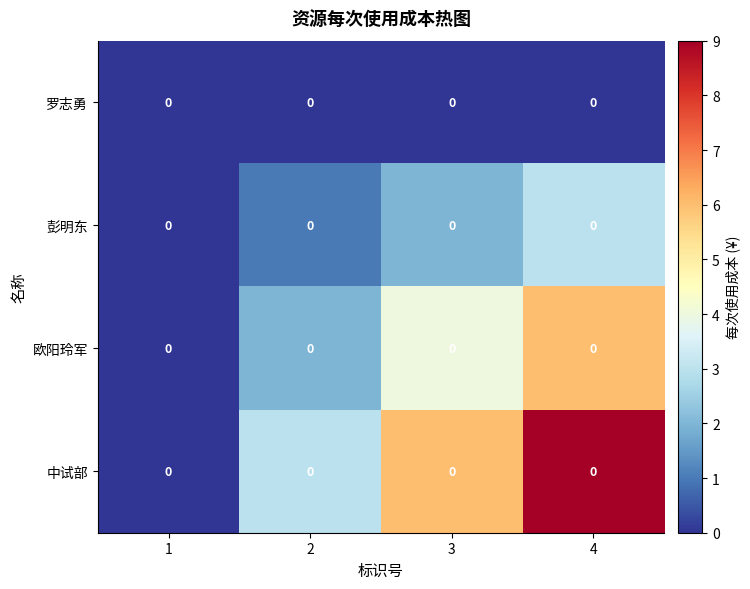

At which label does 欧阳玲军 first exceed 4?

4